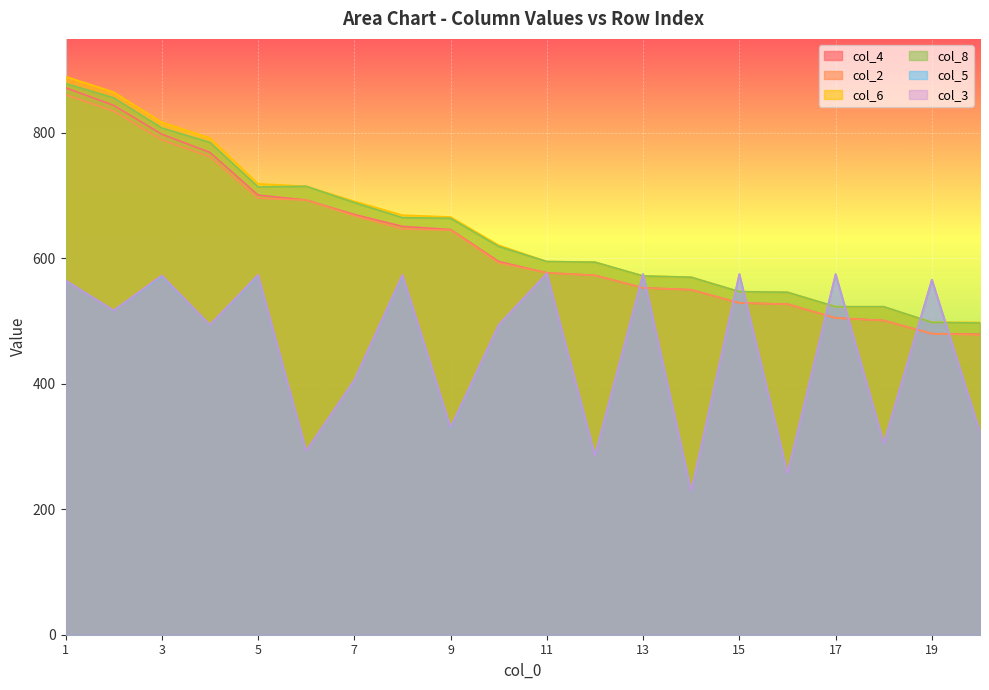

What is the maximum value for col_5?

576